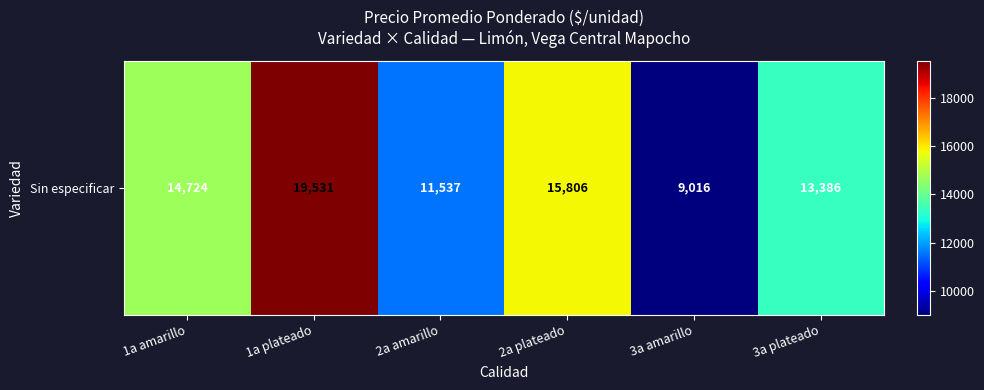

Where is the data nearest to the value 14273?

1a amarillo